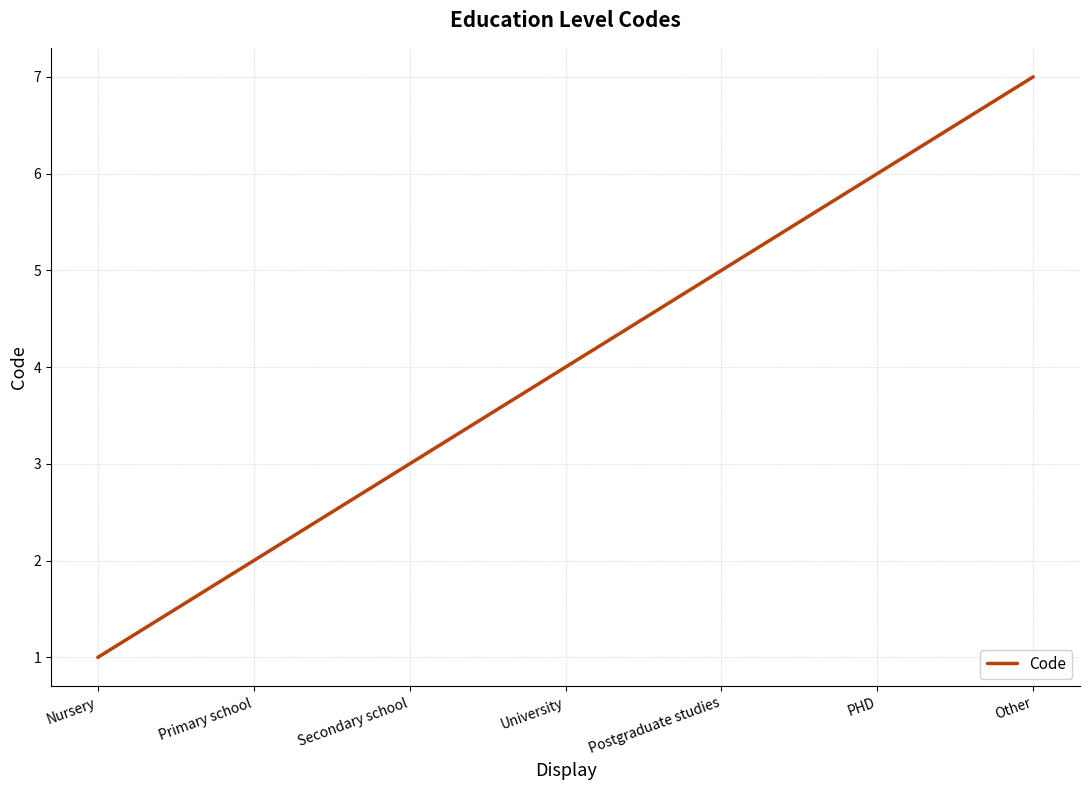

List the labels in order of value, largest first.

Other, PHD, Postgraduate studies, University, Secondary school, Primary school, Nursery